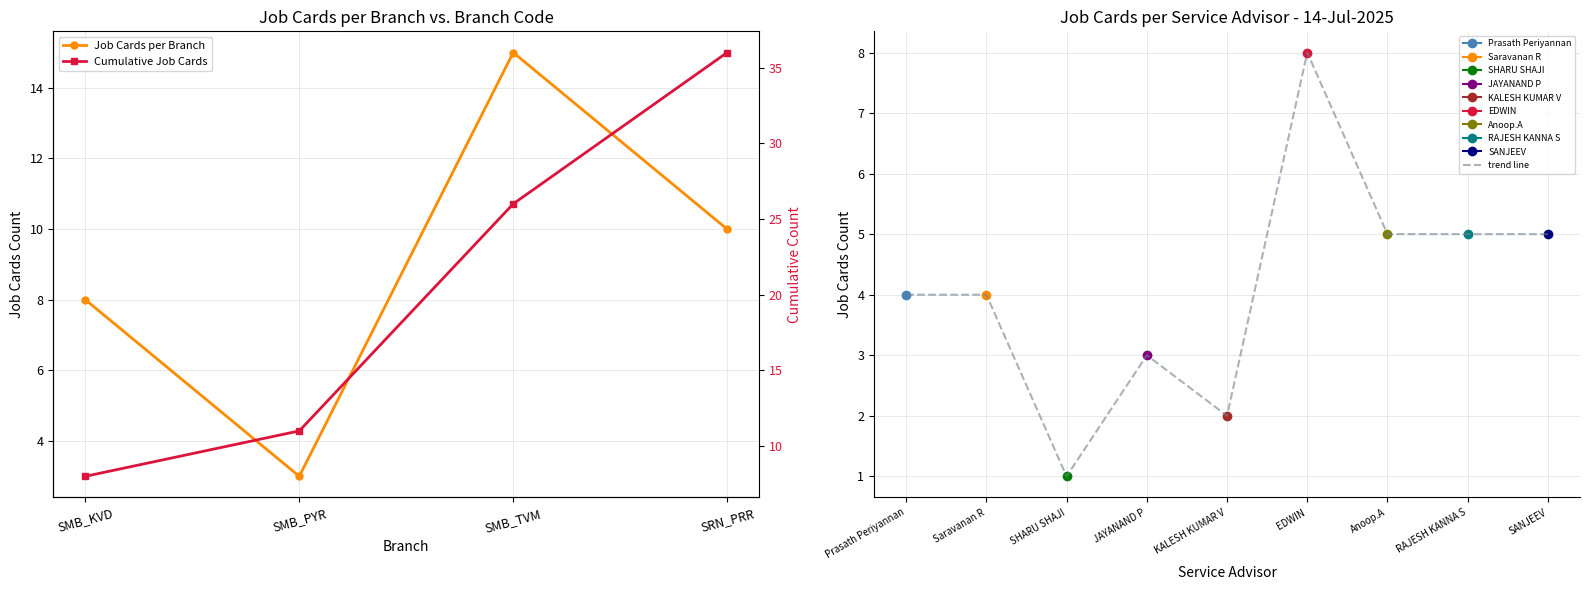

Read the trend line value at SANJEEV.

5